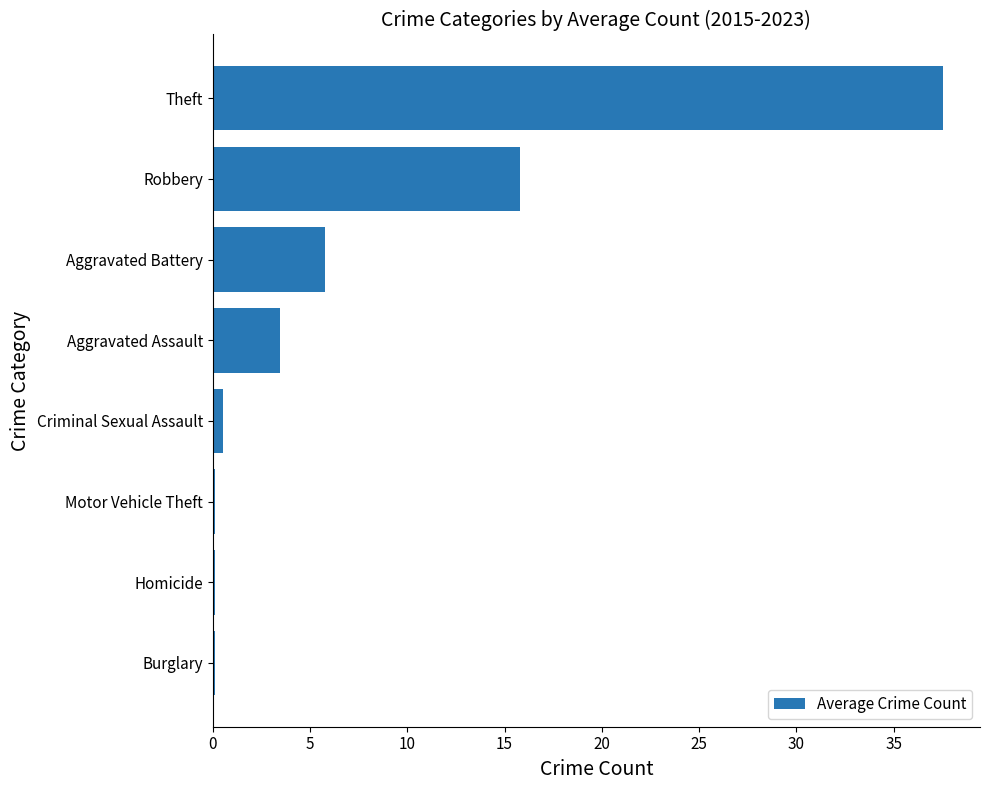

What is the greatest value displayed?

37.6